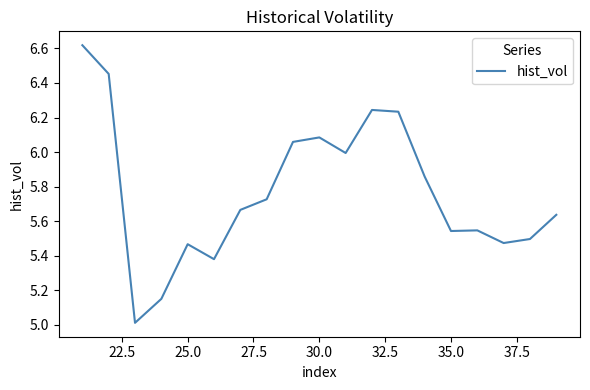

What is the smallest value displayed?

5.0